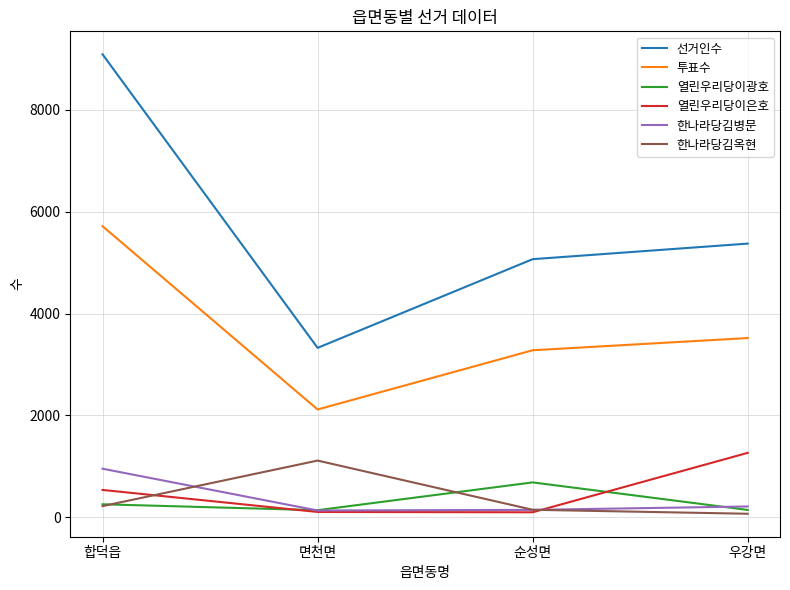

What is the lowest value of the 선거인수 series?

3325